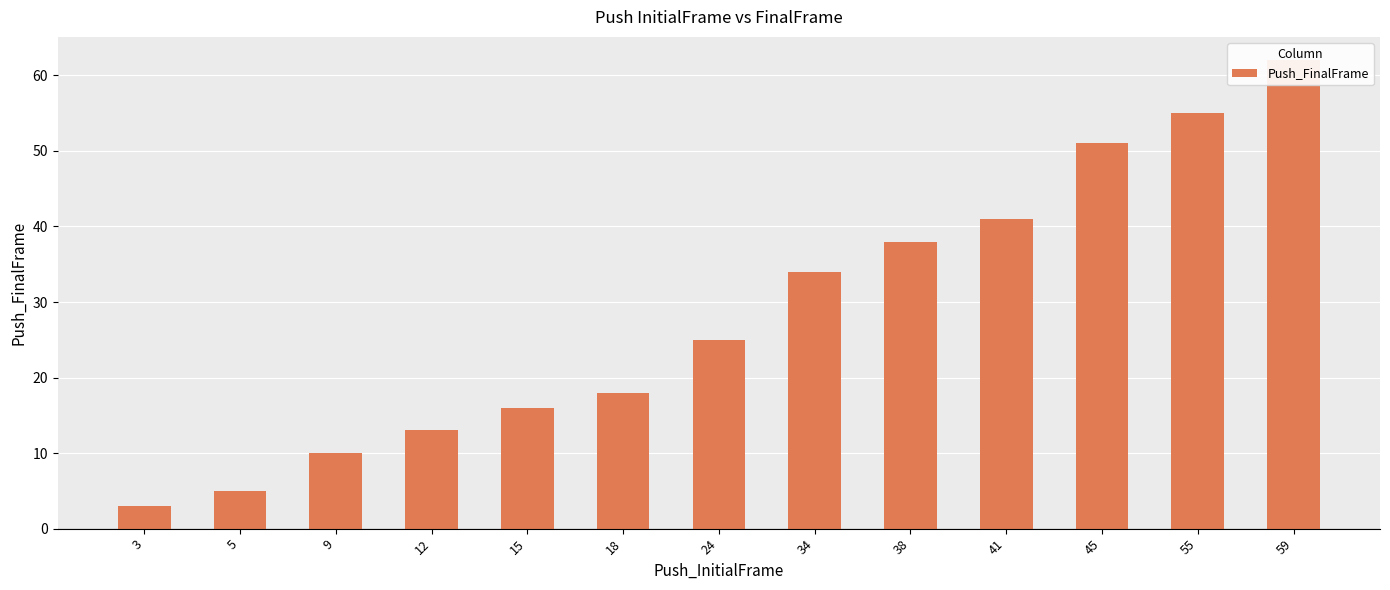

The chart shows a value of 8 at 41. True or false?

False